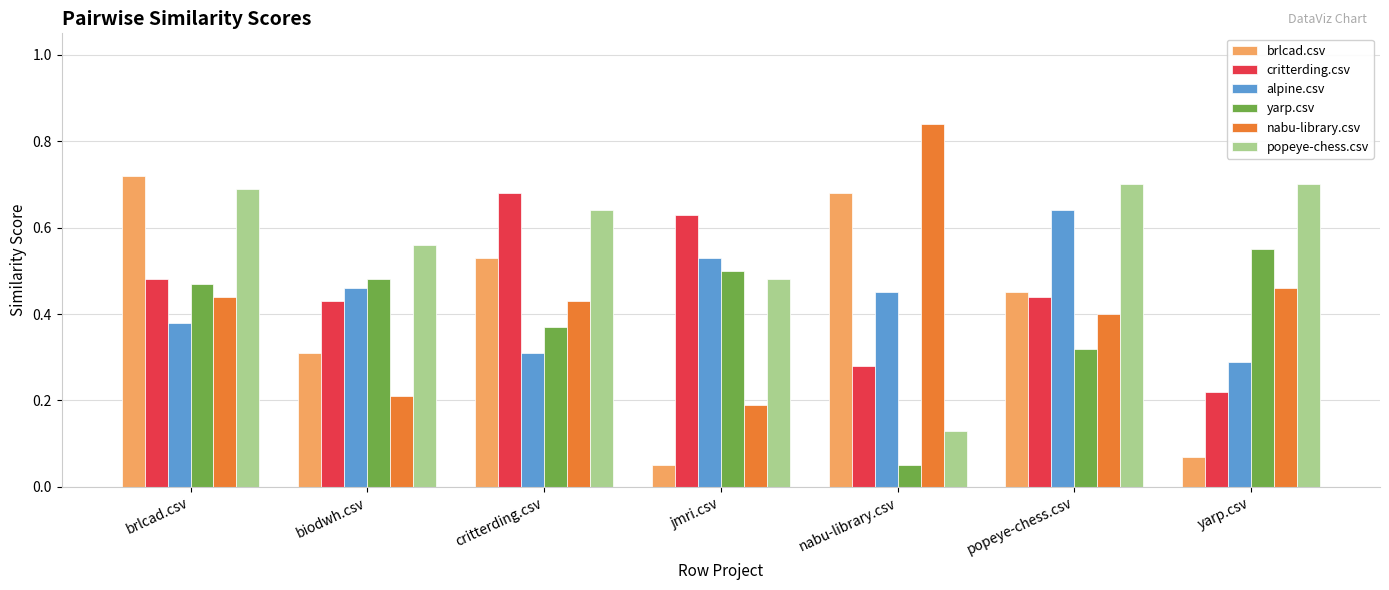

What is the total value across all series at jmri.csv?

2.4